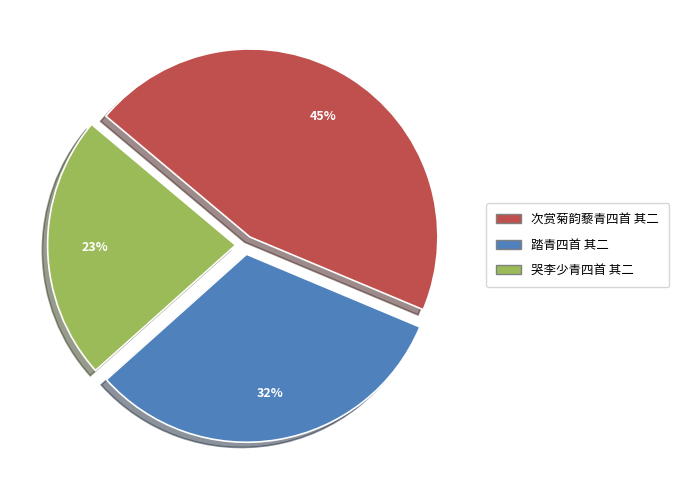

To the nearest percent, what is the difference between the largest and smallest slice percentages?

22%